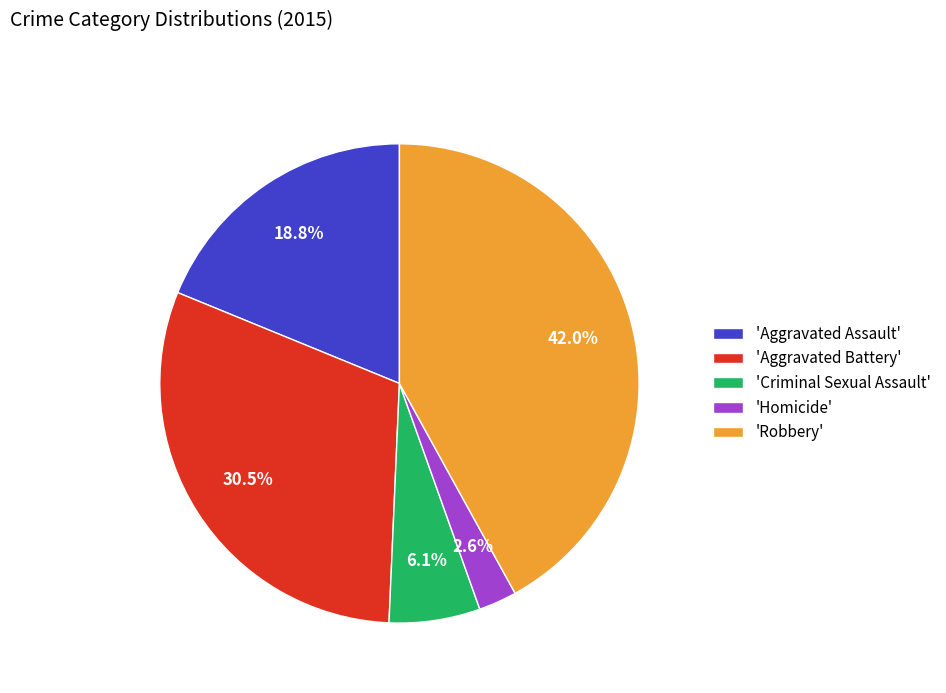

Is there a majority slice in this chart?

No